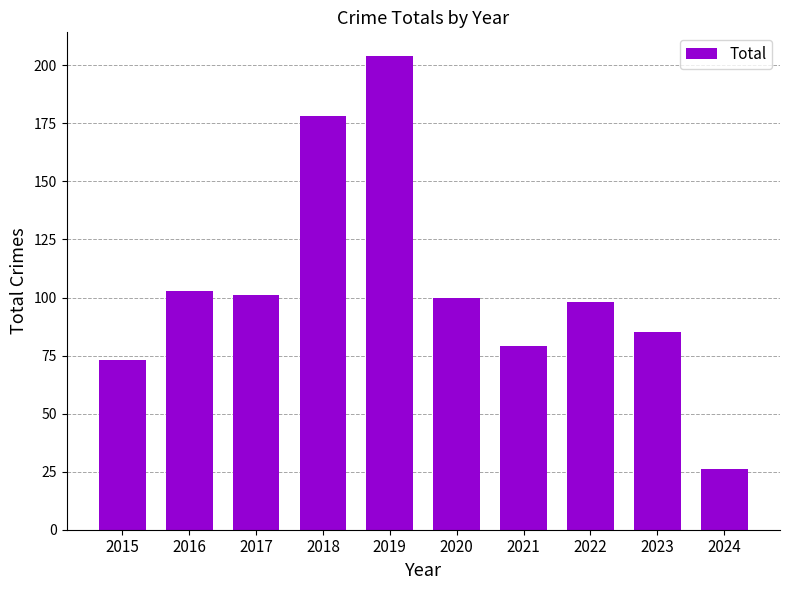

What is the sum of the values at 2018 and 2024?

204